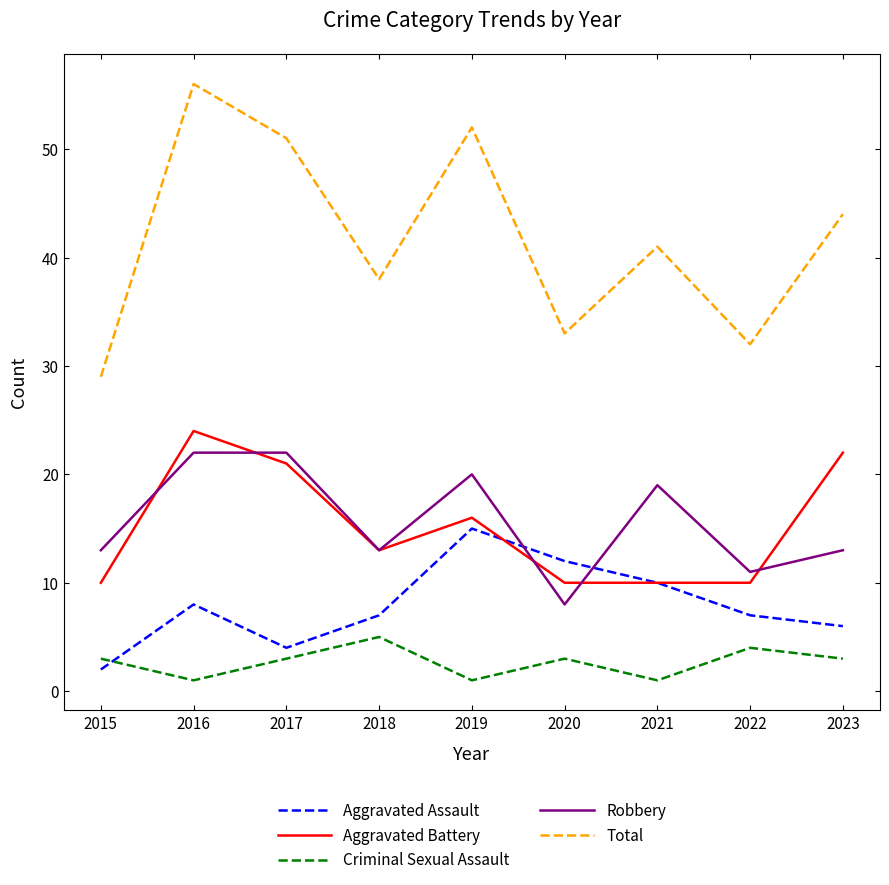

Reading left to right, list all the values displayed in this chart.

Aggravated Assault: 2	8	4	7	15	12	10	7	6
Aggravated Battery: 10	24	21	13	16	10	10	10	22
Criminal Sexual Assault: 3	1	3	5	1	3	1	4	3
Robbery: 13	22	22	13	20	8	19	11	13
Total: 29	56	51	38	52	33	41	32	44